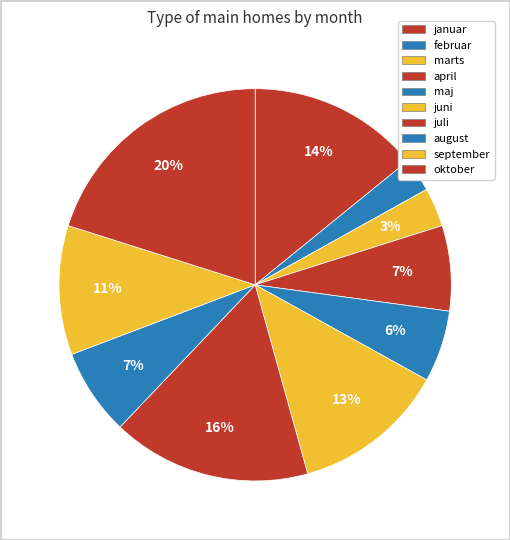

To the nearest percent, what portion does oktober represent?

20%